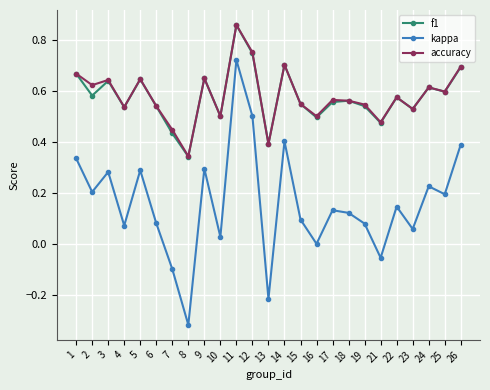

Which category has the lowest value in the f1 series?

8